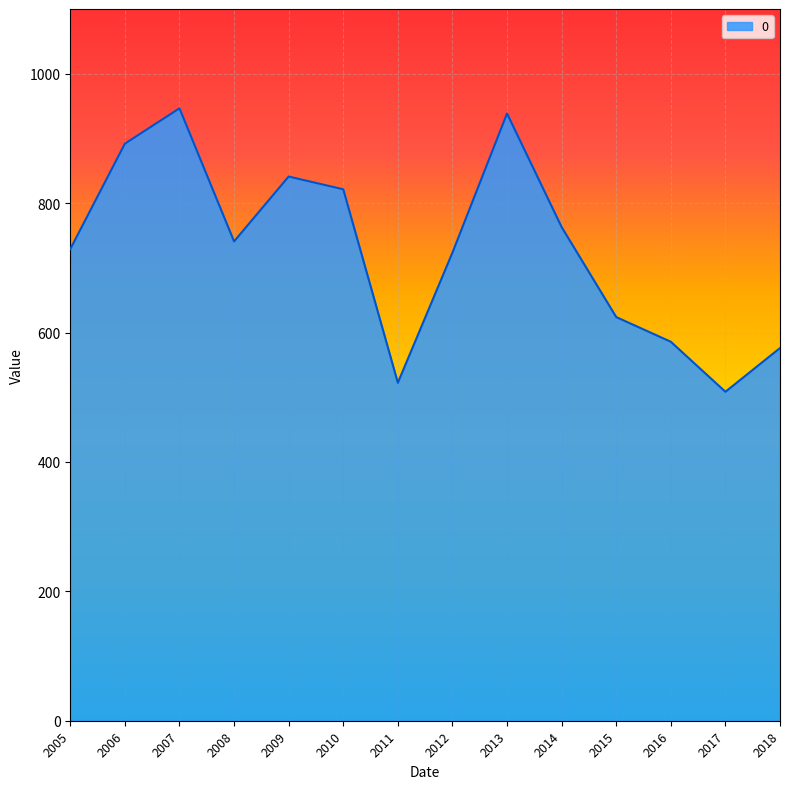

What is the maximum value shown in the chart?

946.5